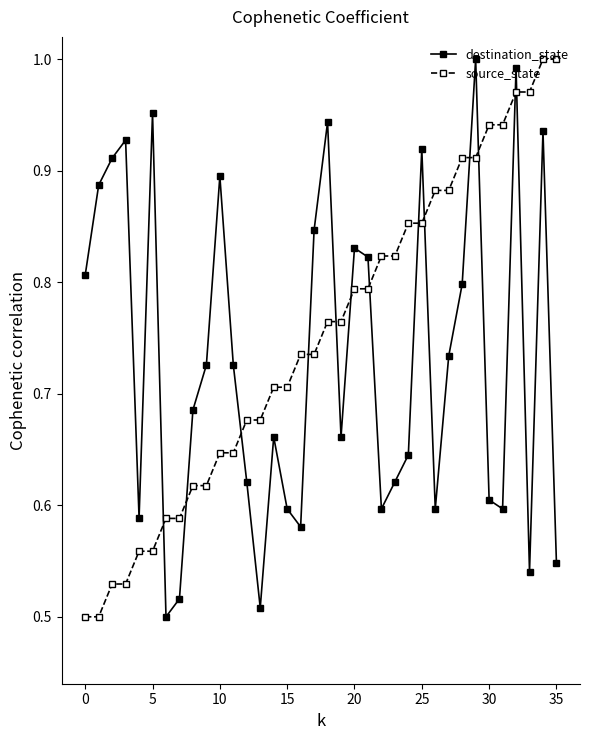

What is the sum of all destination_state values?

26.3